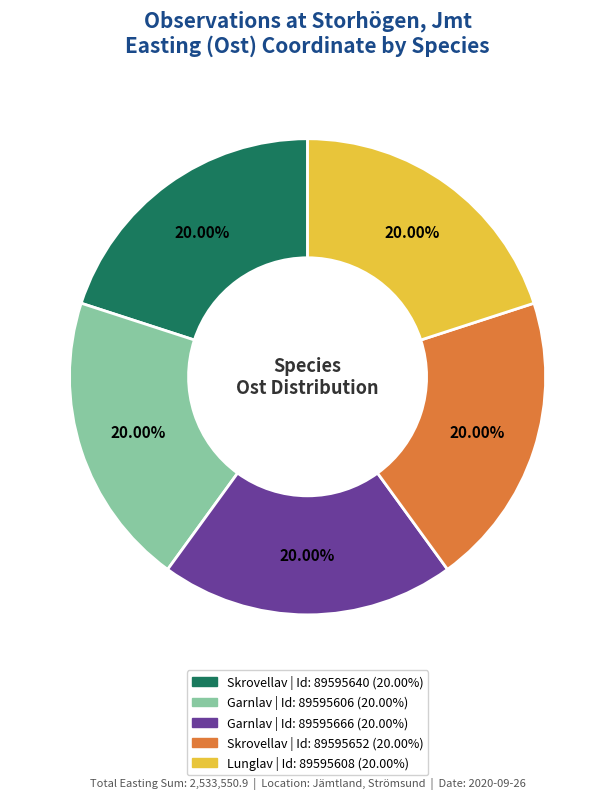

Is there any slice that represents more than half of the pie?

No